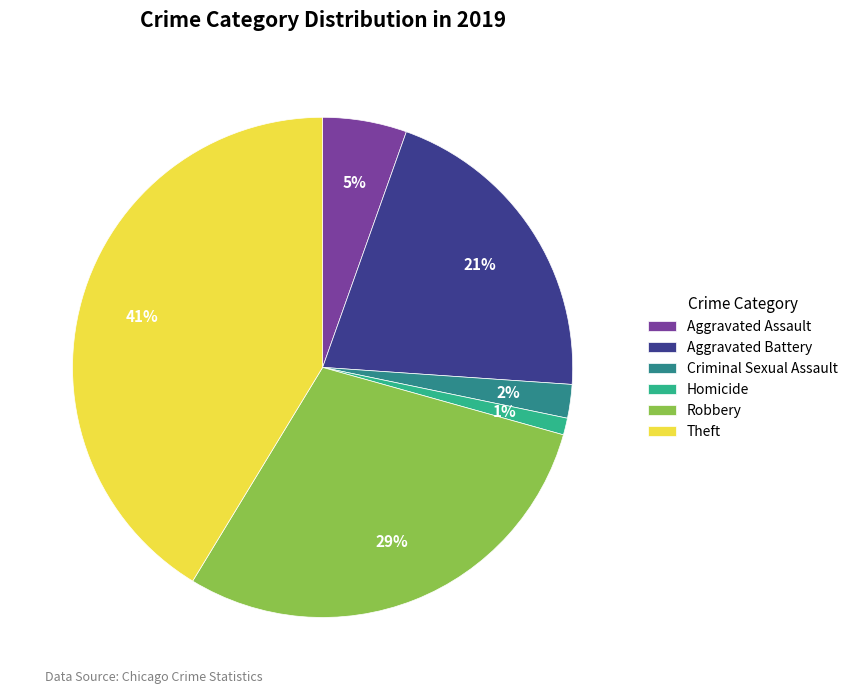

Which has a higher value, Criminal Sexual Assault or Robbery?

Robbery